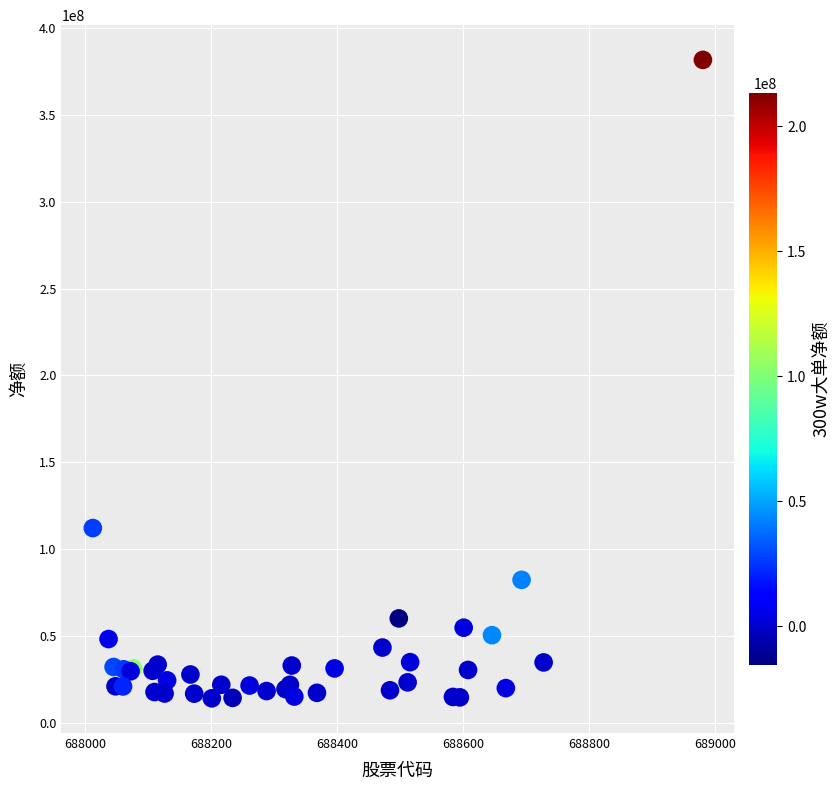

What Y value in the scatter plot is closest to 197885229?

112083270